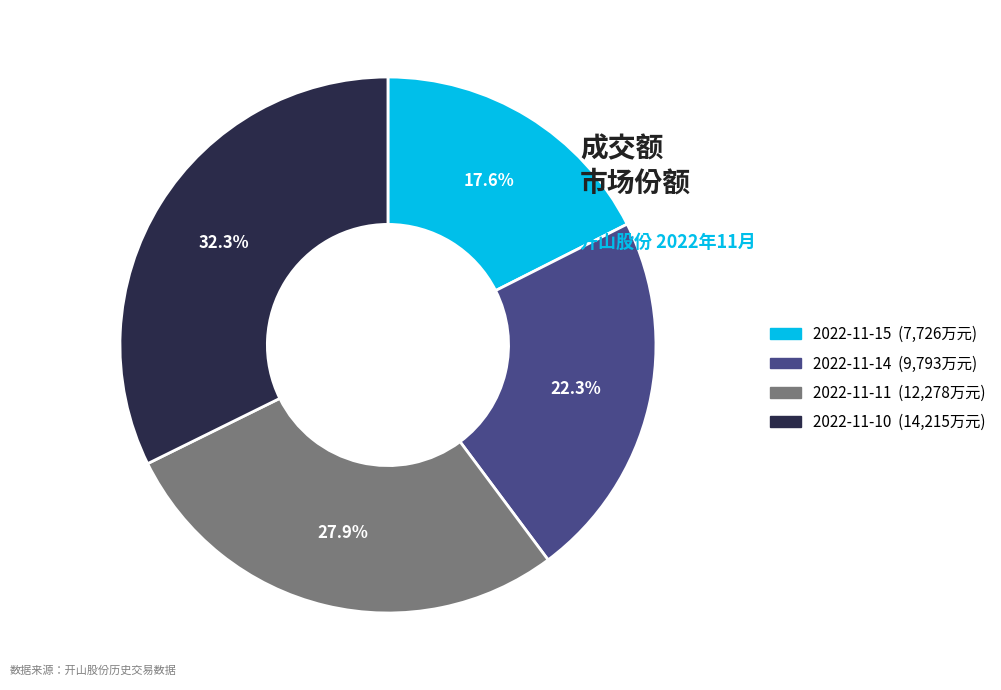

Is 2022-11-10 the majority of the pie?

No